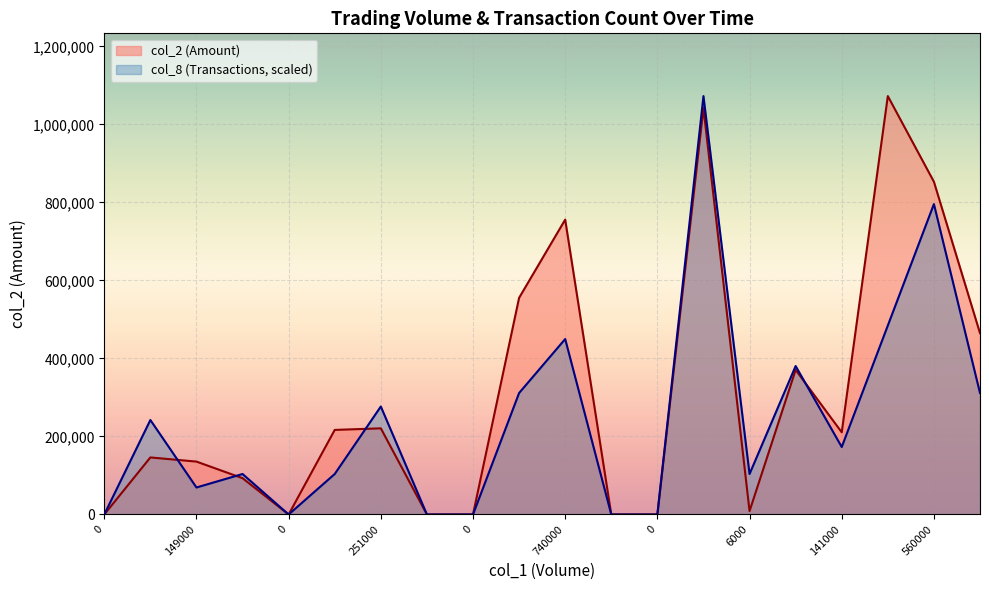

What is the difference between the highest and lowest values at 560000?

57241.3